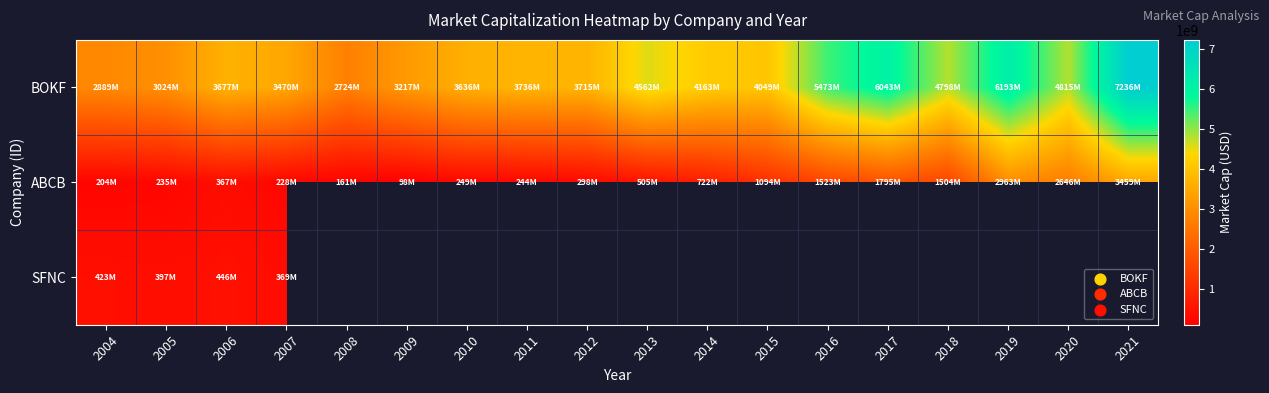

Is the value of SFNC at 2008 greater than the value of BOKF at 2006?

No